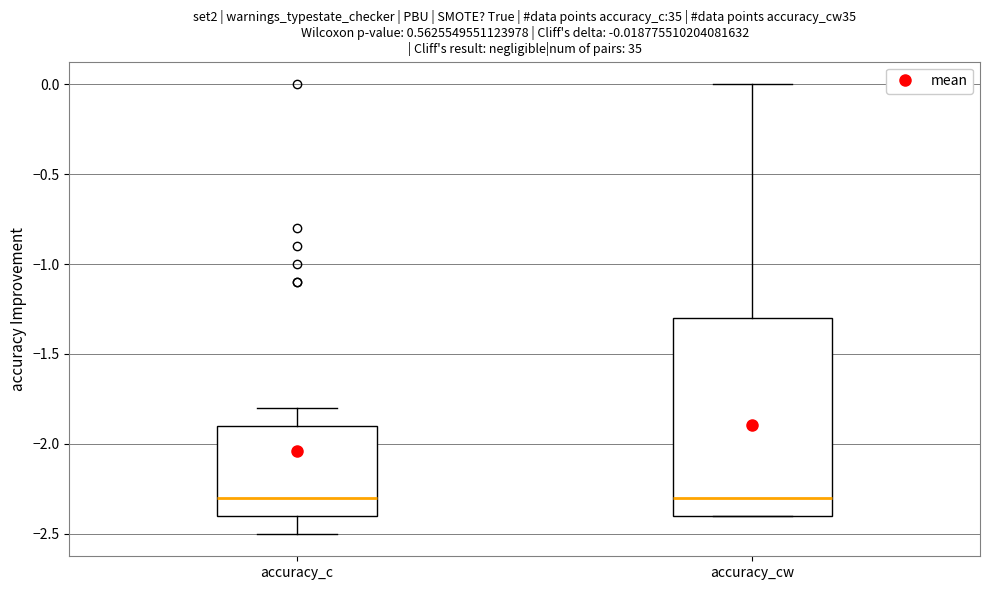

Which box is the tallest, from its lower edge to its upper edge?

accuracy_cw